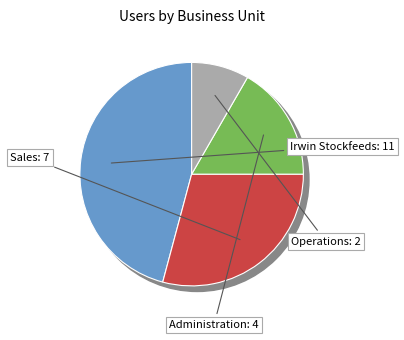

Is it true that Administration is 17% of the pie?

True